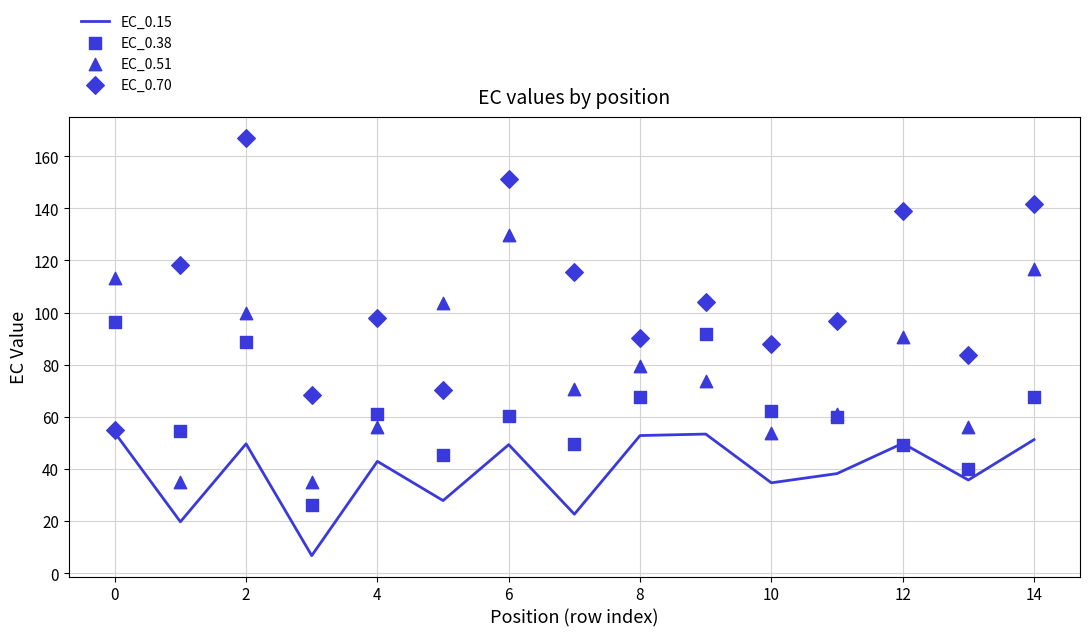

Which series has the largest total across all categories?

EC_0.70